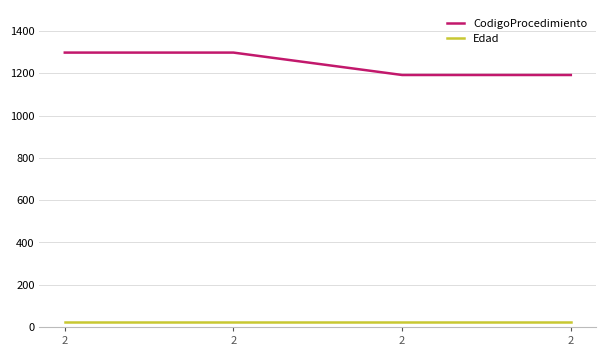

How many series are shown in this chart?

2